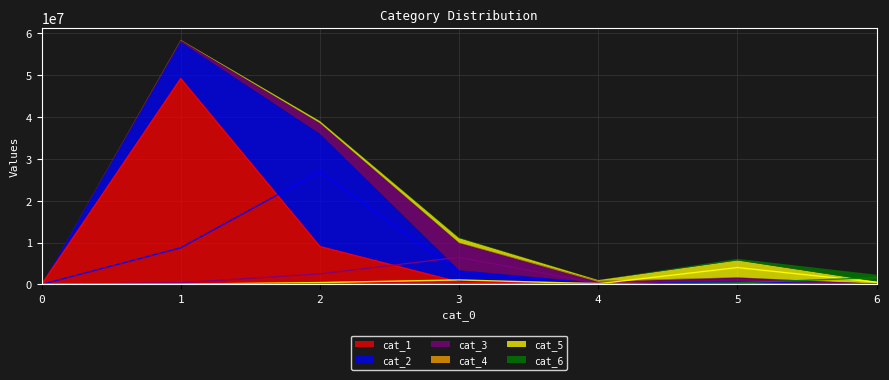

Is it true that cat_2 equals 4444141 at 3?

False